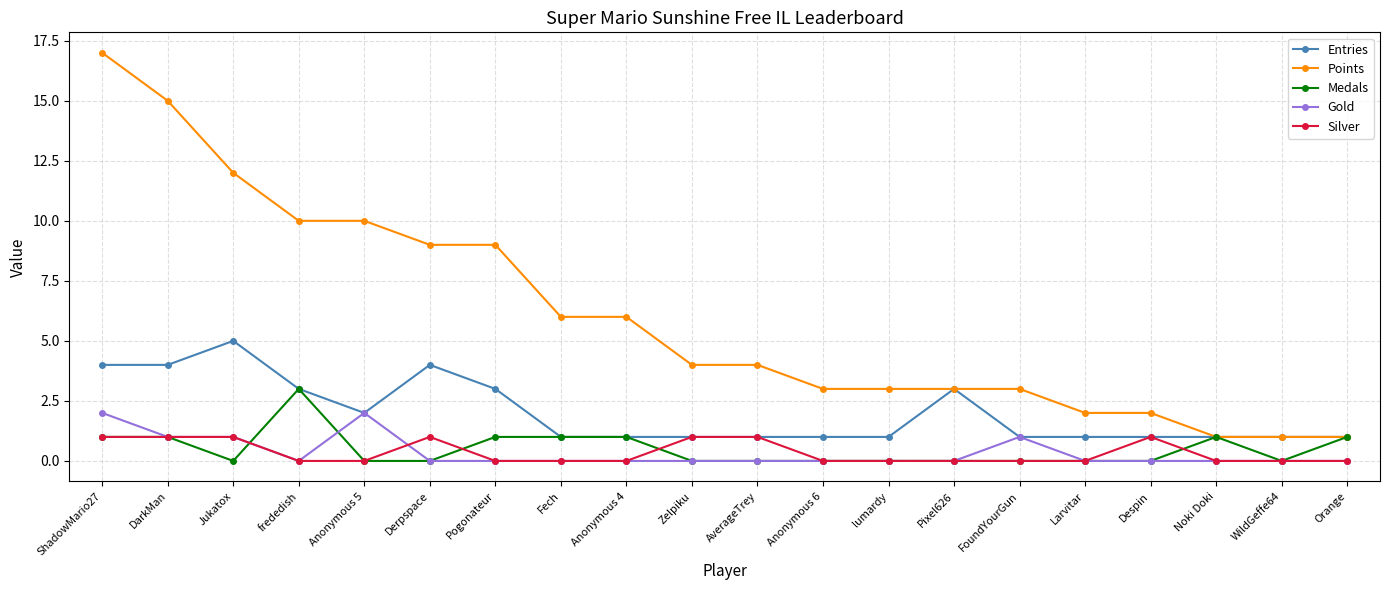

Reading left to right, list all the values displayed in this chart.

Entries: ShadowMario27=4	DarkMan=4	Jukatox=5	frededish=3	Anonymous 5=2	Derpspace=4	Pogonateur=3	Fech=1	Anonymous 4=1	Zelpiku=1	AverageTrey=1	Anonymous 6=1	lumardy=1	Pixel626=3	FoundYourGun=1	Larvitar=1	Despin=1	Noki Doki=1	WildGeffe64=1	Orange=1
Points: ShadowMario27=17	DarkMan=15	Jukatox=12	frededish=10	Anonymous 5=10	Derpspace=9	Pogonateur=9	Fech=6	Anonymous 4=6	Zelpiku=4	AverageTrey=4	Anonymous 6=3	lumardy=3	Pixel626=3	FoundYourGun=3	Larvitar=2	Despin=2	Noki Doki=1	WildGeffe64=1	Orange=1
Medals: ShadowMario27=1	DarkMan=1	Jukatox=0	frededish=3	Anonymous 5=0	Derpspace=0	Pogonateur=1	Fech=1	Anonymous 4=1	Zelpiku=0	AverageTrey=0	Anonymous 6=0	lumardy=0	Pixel626=0	FoundYourGun=0	Larvitar=0	Despin=0	Noki Doki=1	WildGeffe64=0	Orange=1
Gold: ShadowMario27=2	DarkMan=1	Jukatox=1	frededish=0	Anonymous 5=2	Derpspace=0	Pogonateur=0	Fech=0	Anonymous 4=0	Zelpiku=0	AverageTrey=0	Anonymous 6=0	lumardy=0	Pixel626=0	FoundYourGun=1	Larvitar=0	Despin=0	Noki Doki=0	WildGeffe64=0	Orange=0
Silver: ShadowMario27=1	DarkMan=1	Jukatox=1	frededish=0	Anonymous 5=0	Derpspace=1	Pogonateur=0	Fech=0	Anonymous 4=0	Zelpiku=1	AverageTrey=1	Anonymous 6=0	lumardy=0	Pixel626=0	FoundYourGun=0	Larvitar=0	Despin=1	Noki Doki=0	WildGeffe64=0	Orange=0